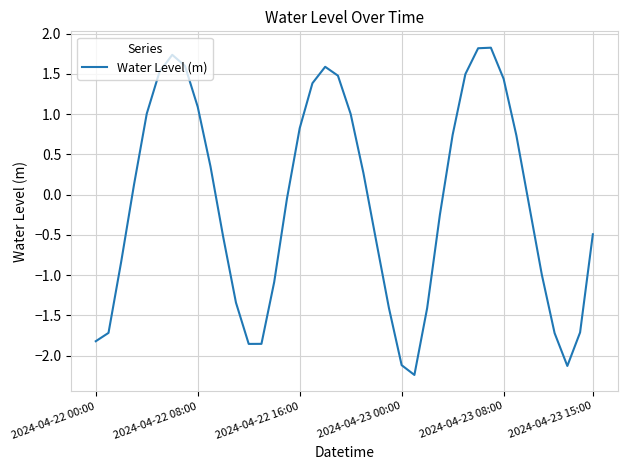

What is the greatest value displayed?

1.8